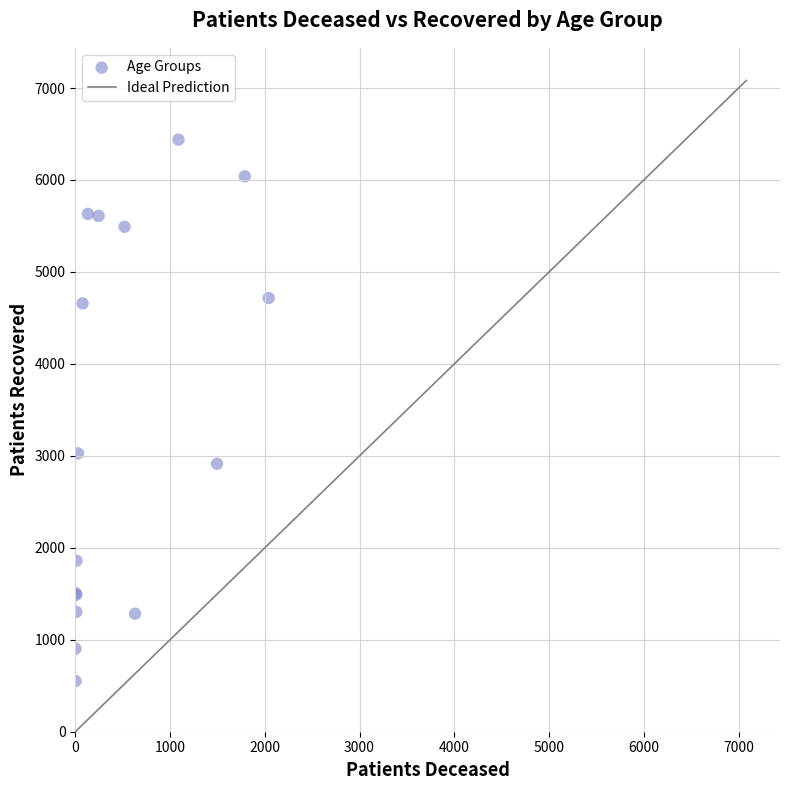

What Y value in the scatter plot is closest to 3495?

3027